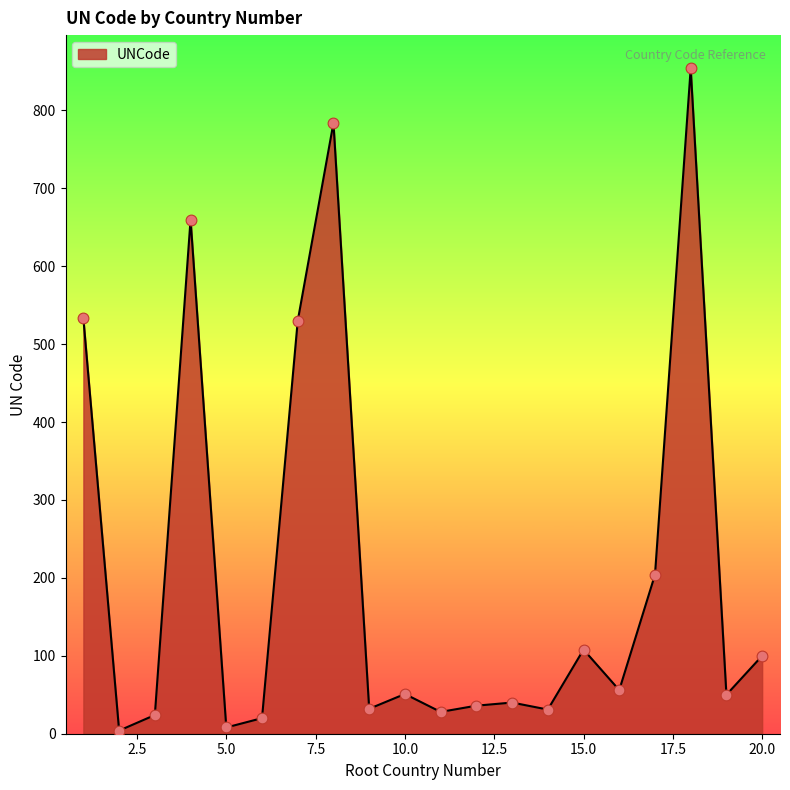

What is the difference between the maximum and minimum values?

850